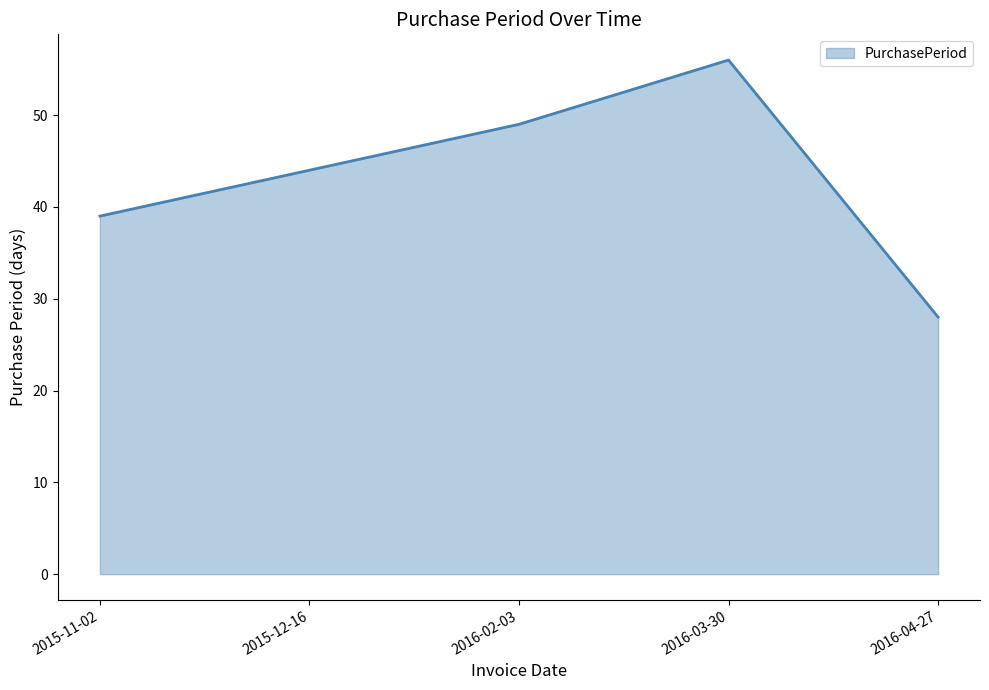

Between 2016-03-30 and 2016-04-27, which is larger?

2016-03-30